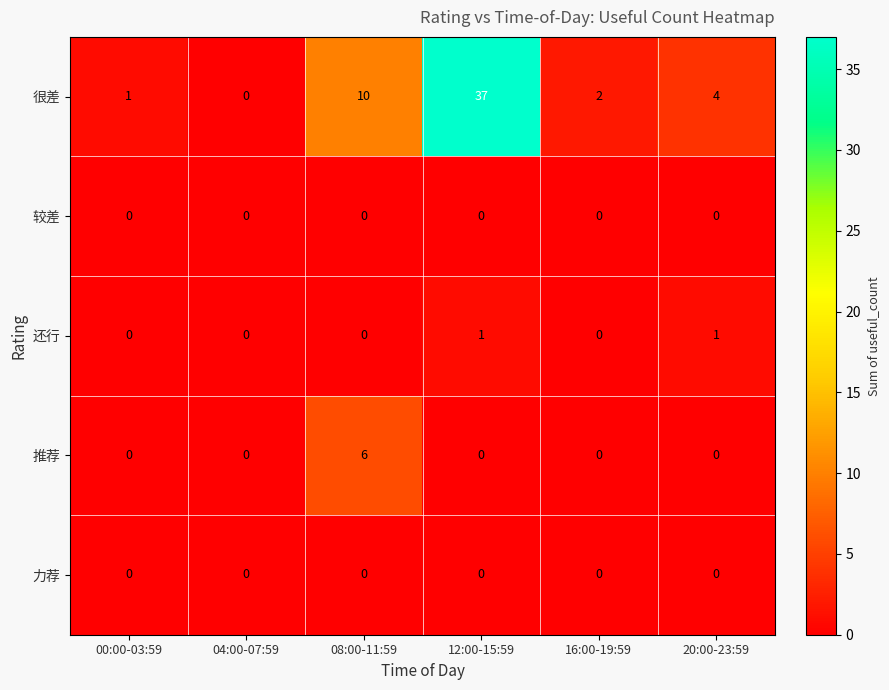

At which label is 很差 closest to 18?

08:00-11:59